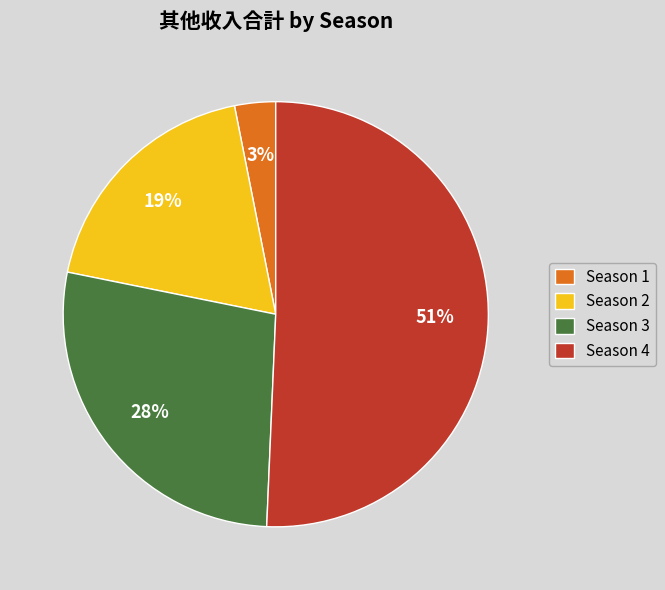

How many slices are in this pie chart?

4